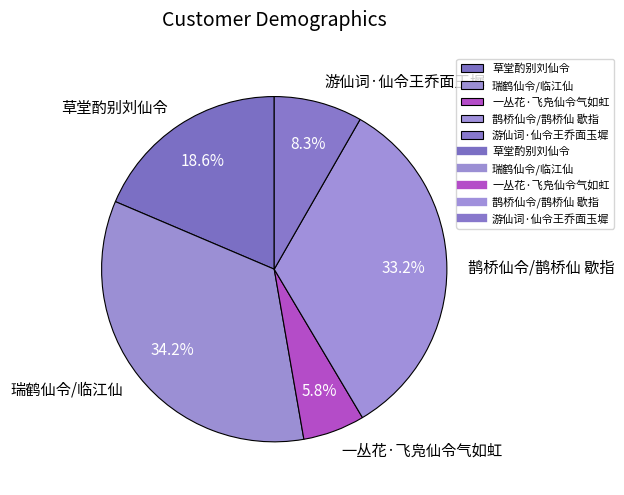

What is the total percentage of 一丛花·飞凫仙令气如虹 and 鹊桥仙令/鹊桥仙 歇指?

39.0%